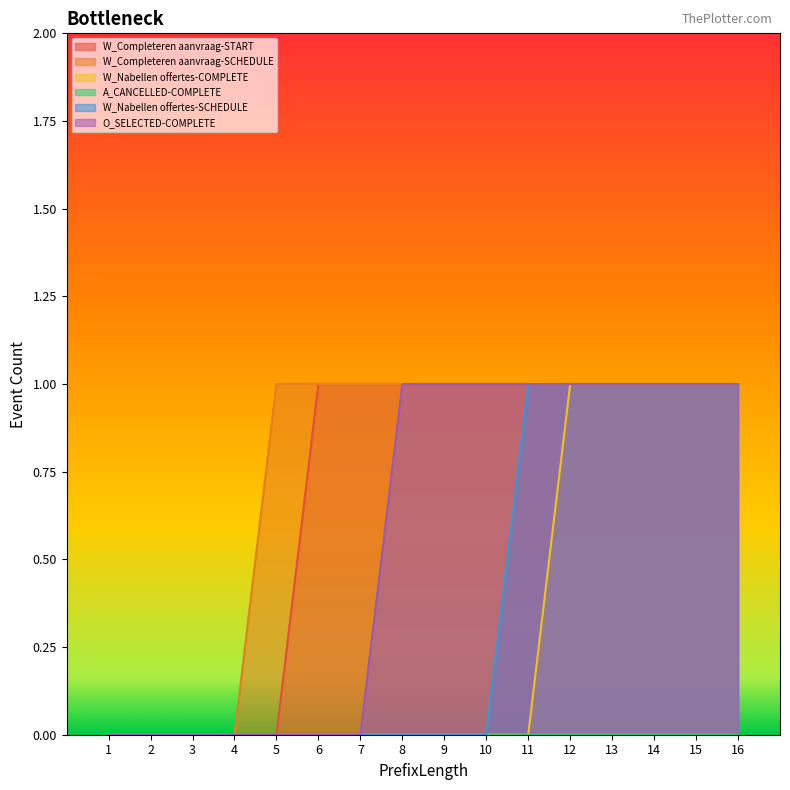

How many lines are shown in the chart?

6